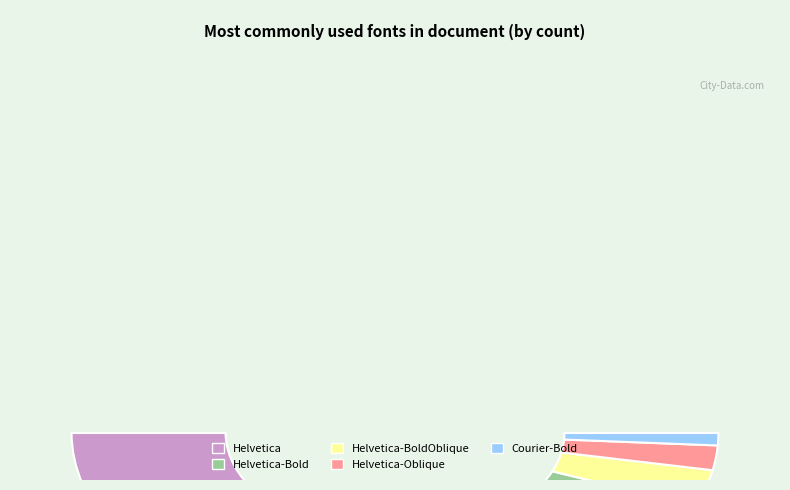

What percentage is the Helvetica slice, to the nearest percent?

68%